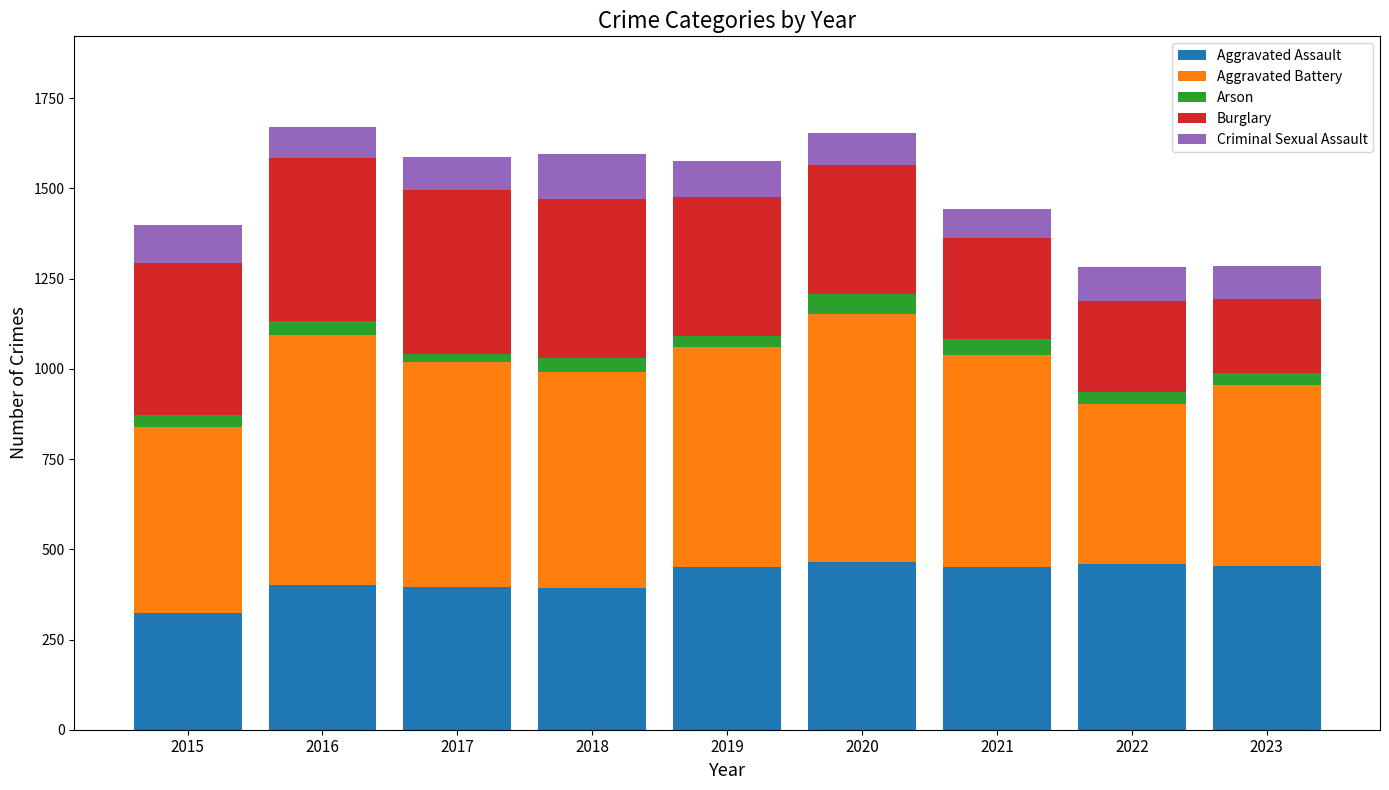

What is the highest value of the Aggravated Assault series?

466